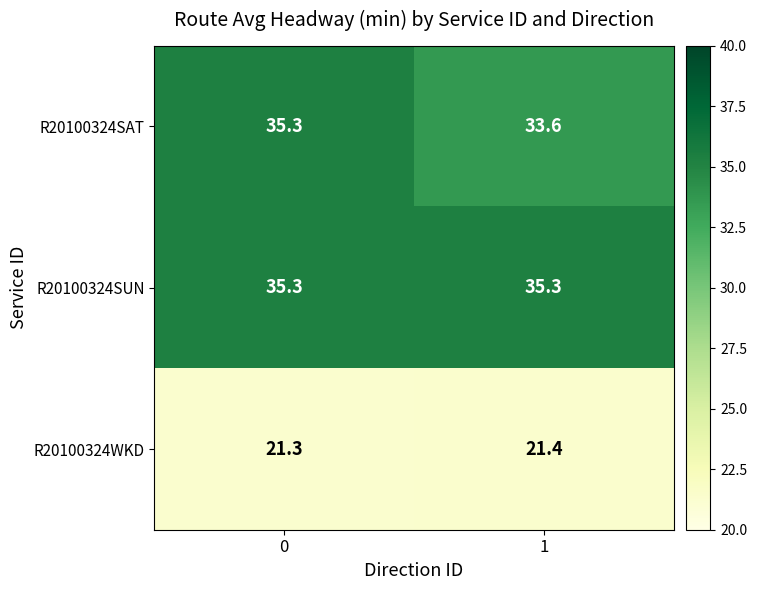

What is the average value of the R20100324WKD series?

21.4